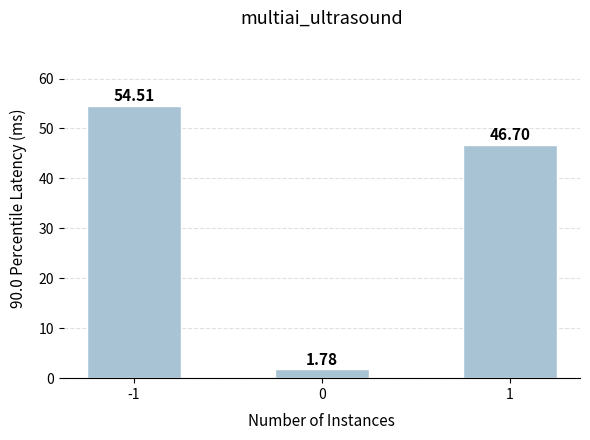

What is the difference between the maximum and minimum values?

52.7